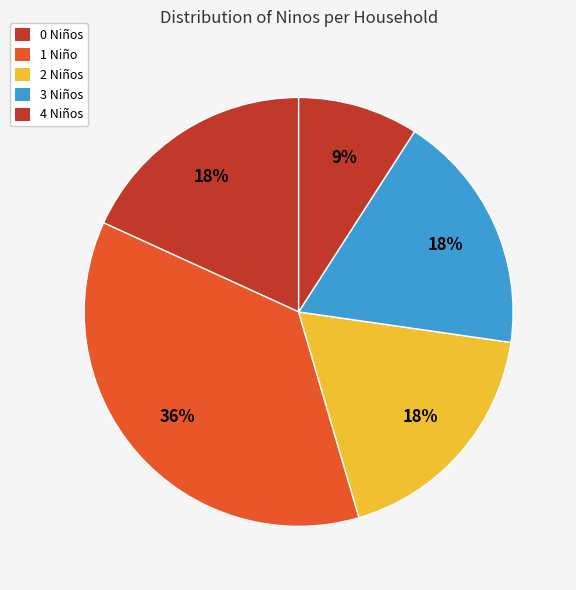

Does any single category account for the majority?

No